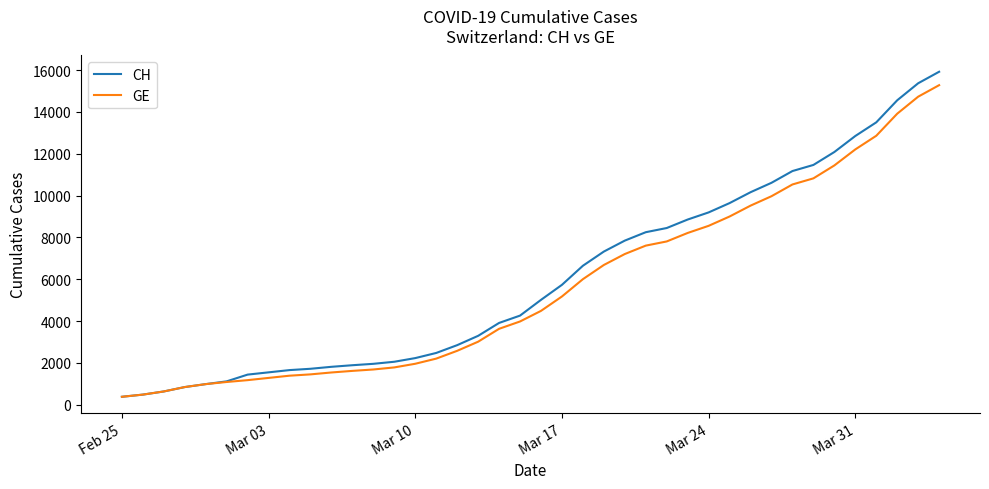

Which series has the largest range (max minus min)?

CH